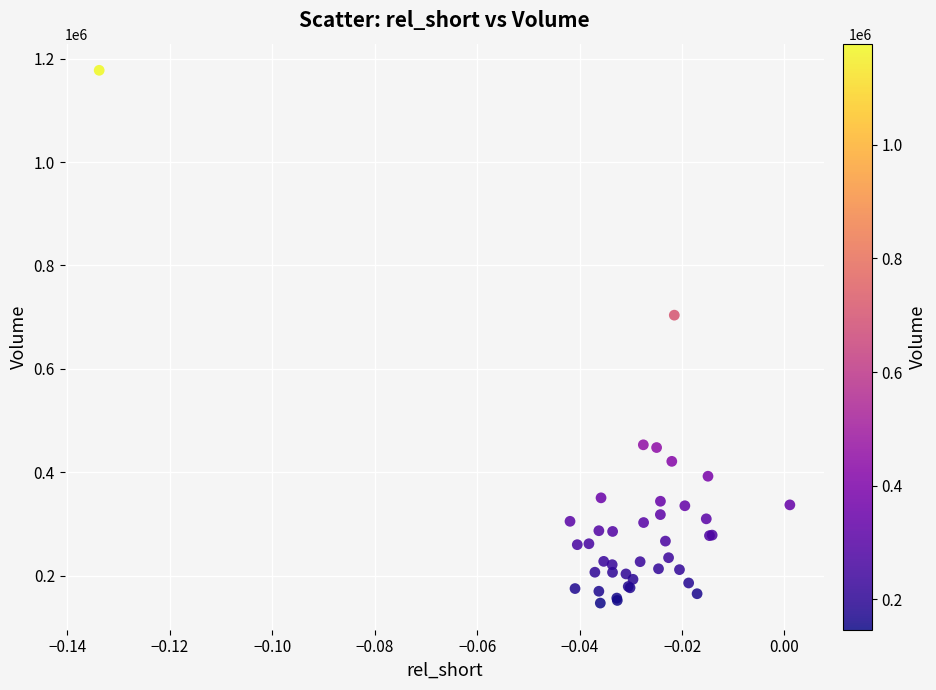

What Y value in the scatter plot is closest to 662150?

703800